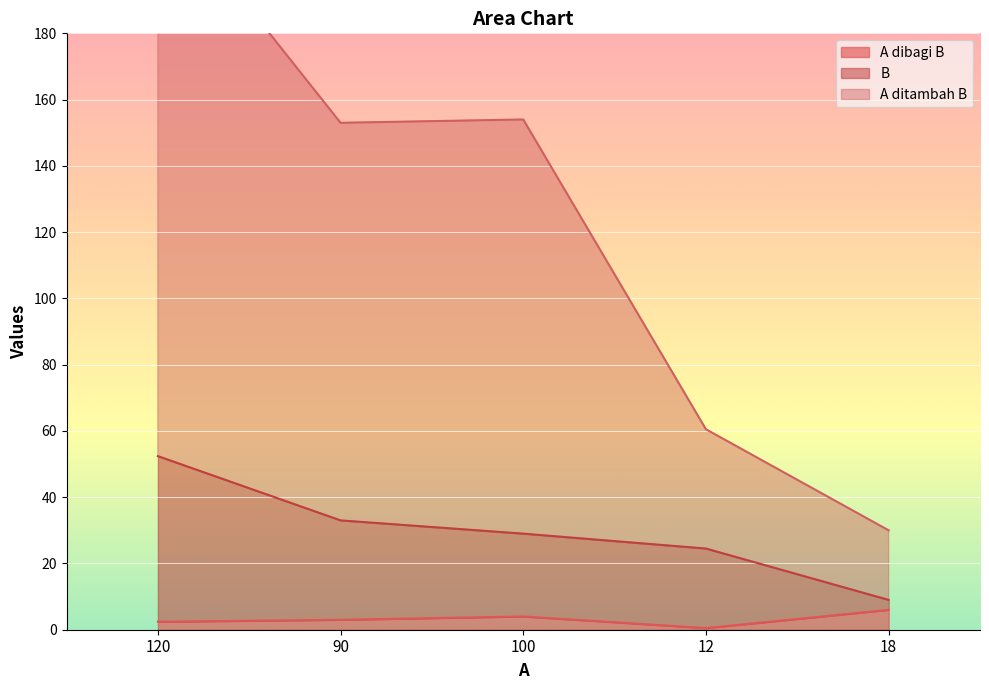

Reading left to right, extract all data points from this chart.

A dibagi B: 2.4	3.0	4.0	0.5	6.0
B: 52.4	33.0	29.0	24.5	9.0
A ditambah B: 222.4	153.0	154.0	60.5	30.0